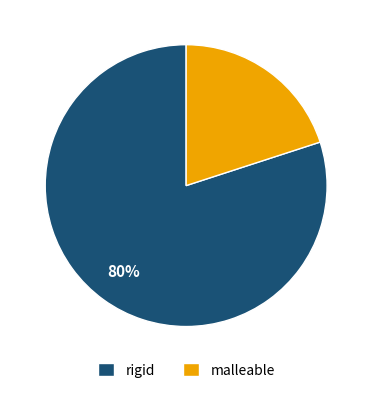

What percentage is the rigid slice, to the nearest percent?

80%